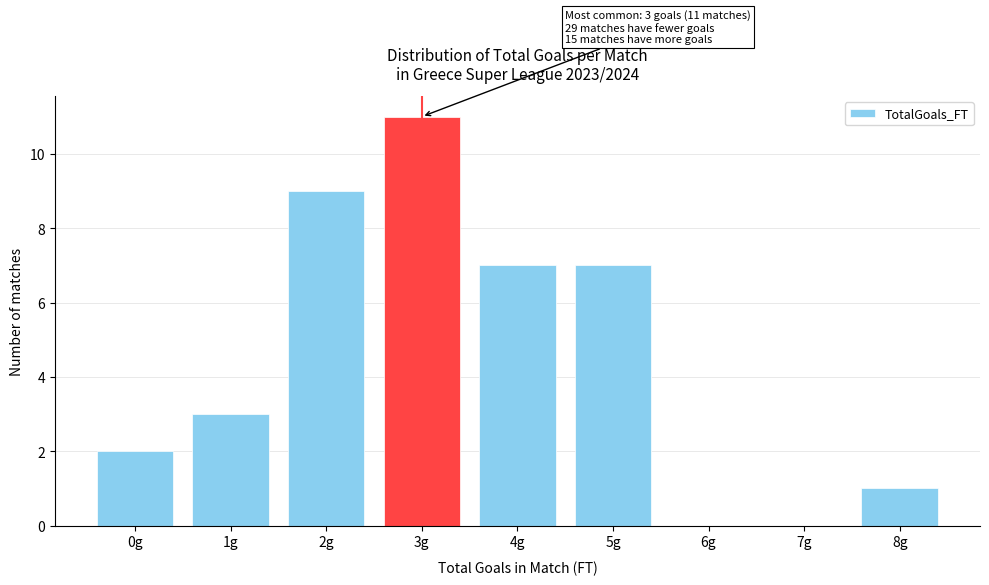

Reading left to right, transcribe all the data shown in this chart.

0g=2	1g=3	2g=9	3g=11	4g=7	5g=7	6g=0	7g=0	8g=1